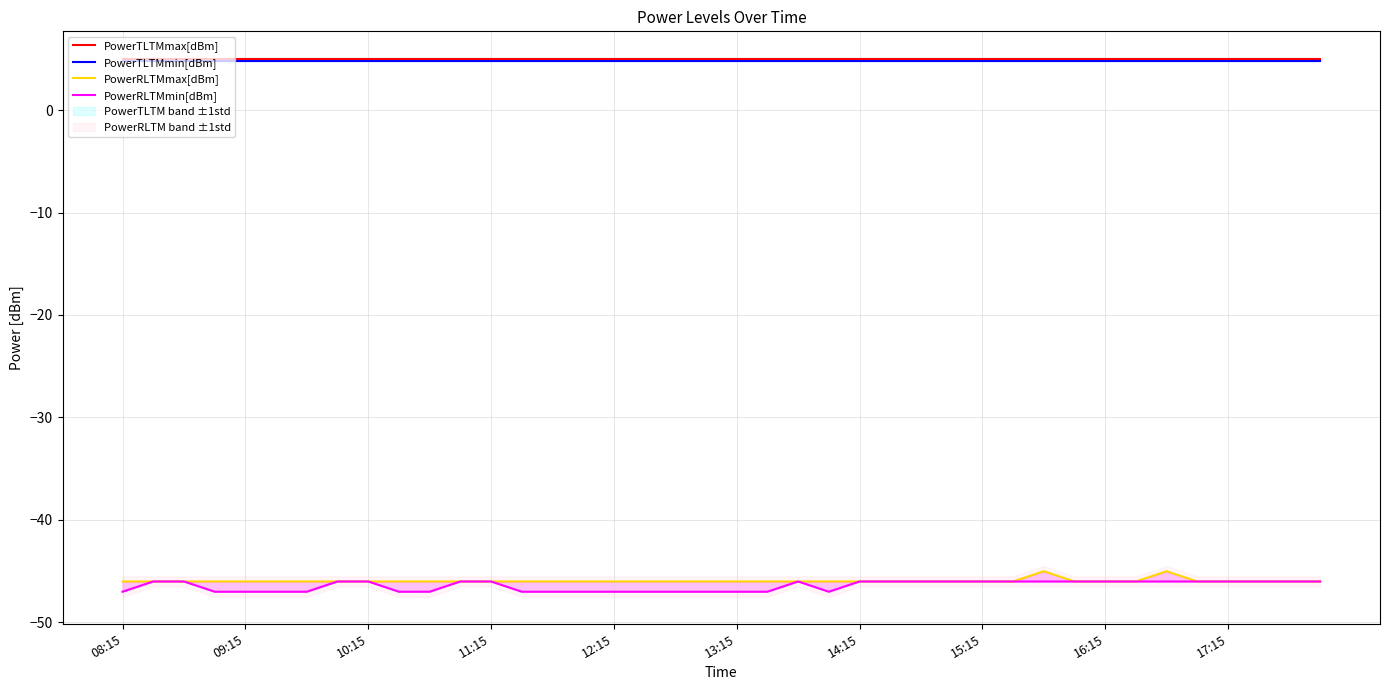

True or false: PowerRLTMmax[dBm] has more than 0 interior local peaks.

True